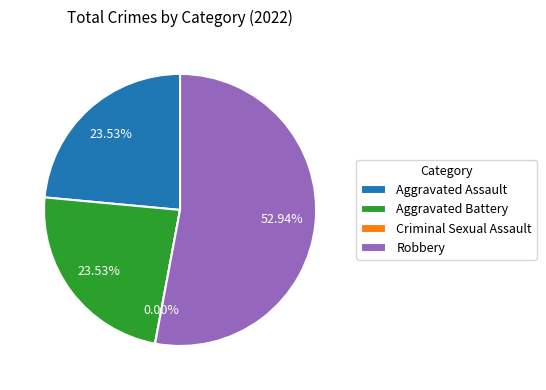

To the nearest percent, what is the difference between the largest and smallest slice percentages?

53%